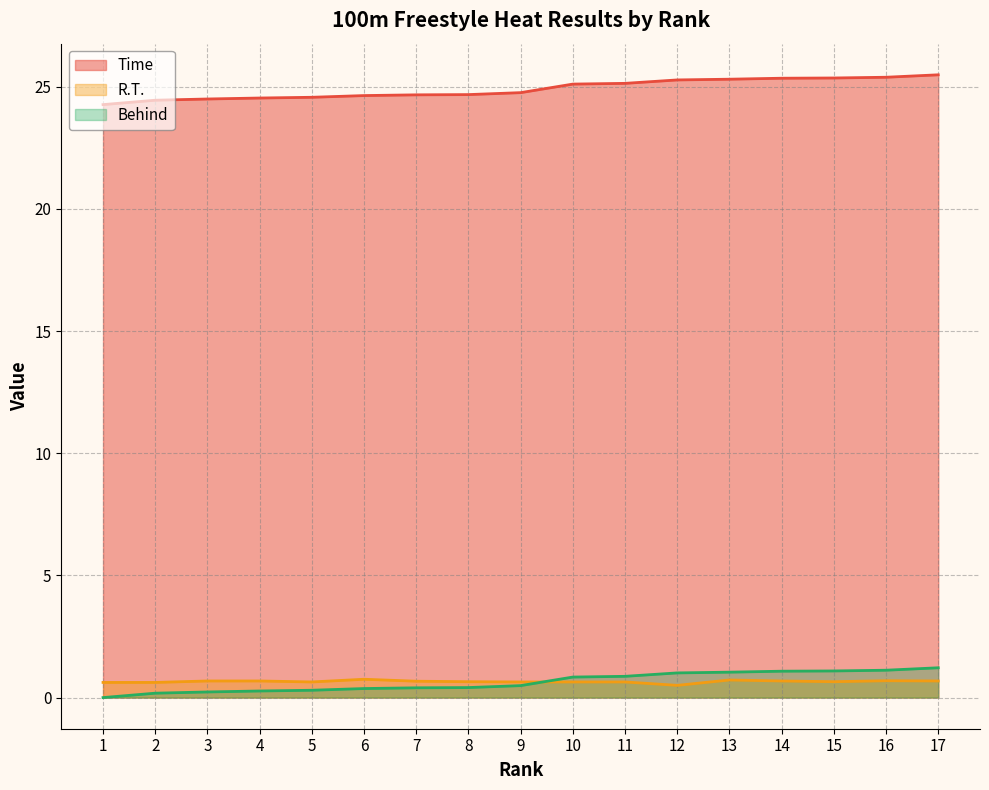

What is the value of the R.T. point at the 3rd from the left?

0.7